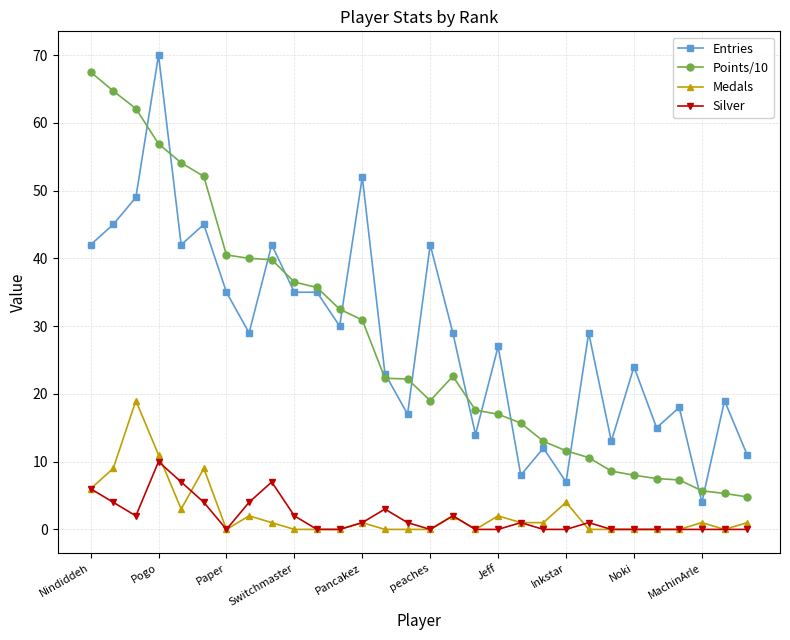

What is the difference between the maximum and minimum values in the Entries series?

66.0